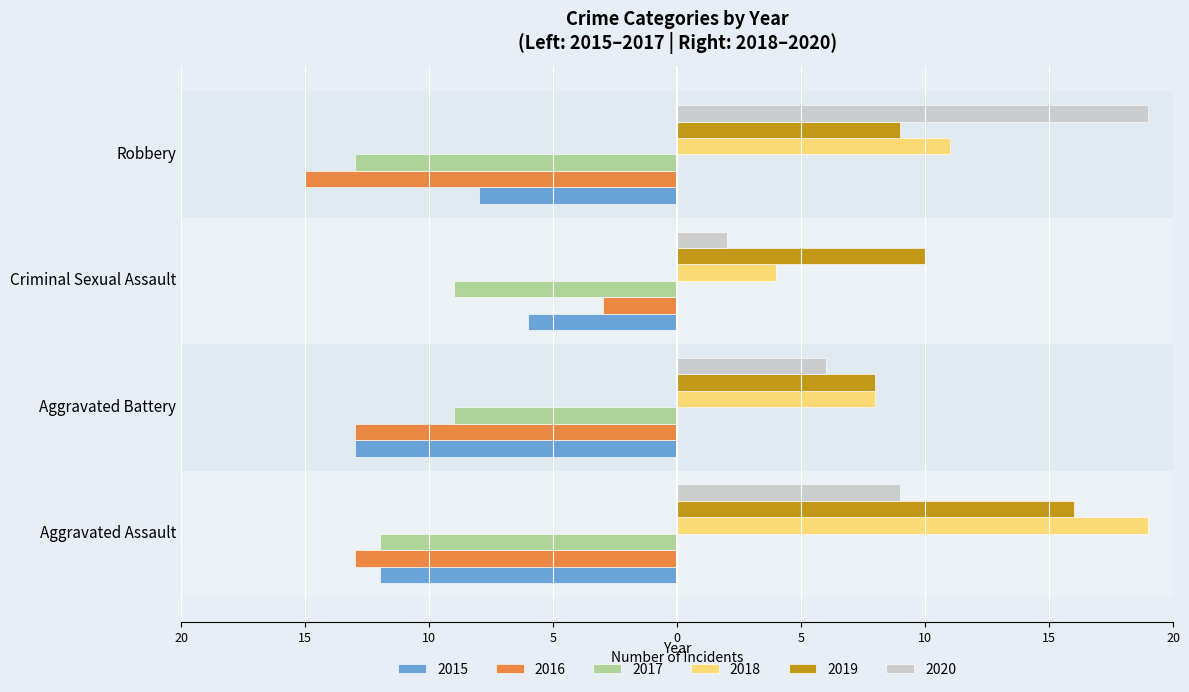

What is the sum of all 2015 values?

-39